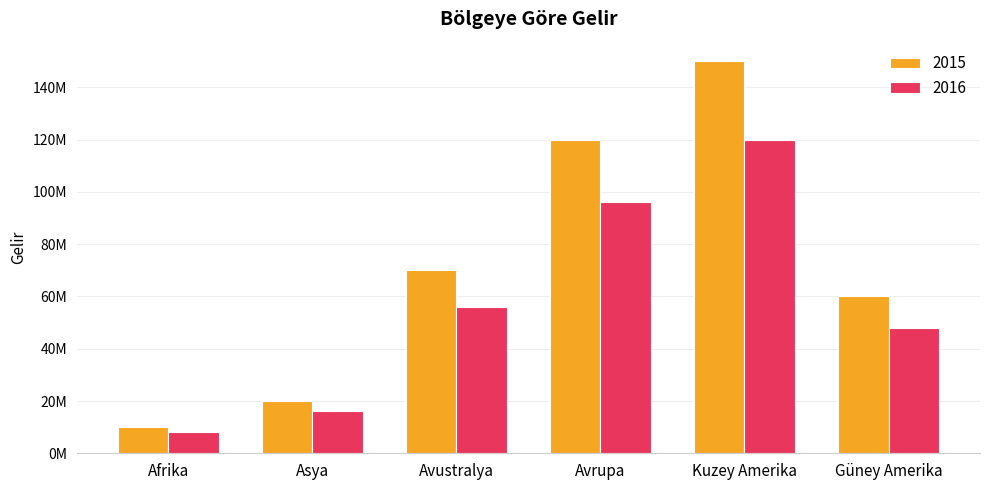

Which category has the lowest value in the 2015 series?

Afrika